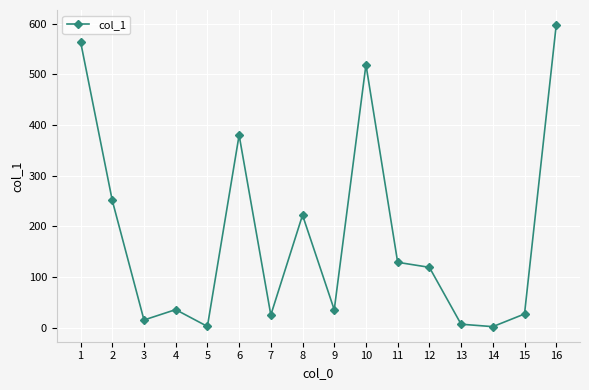

At which category does the chart reach its peak across all series?

16